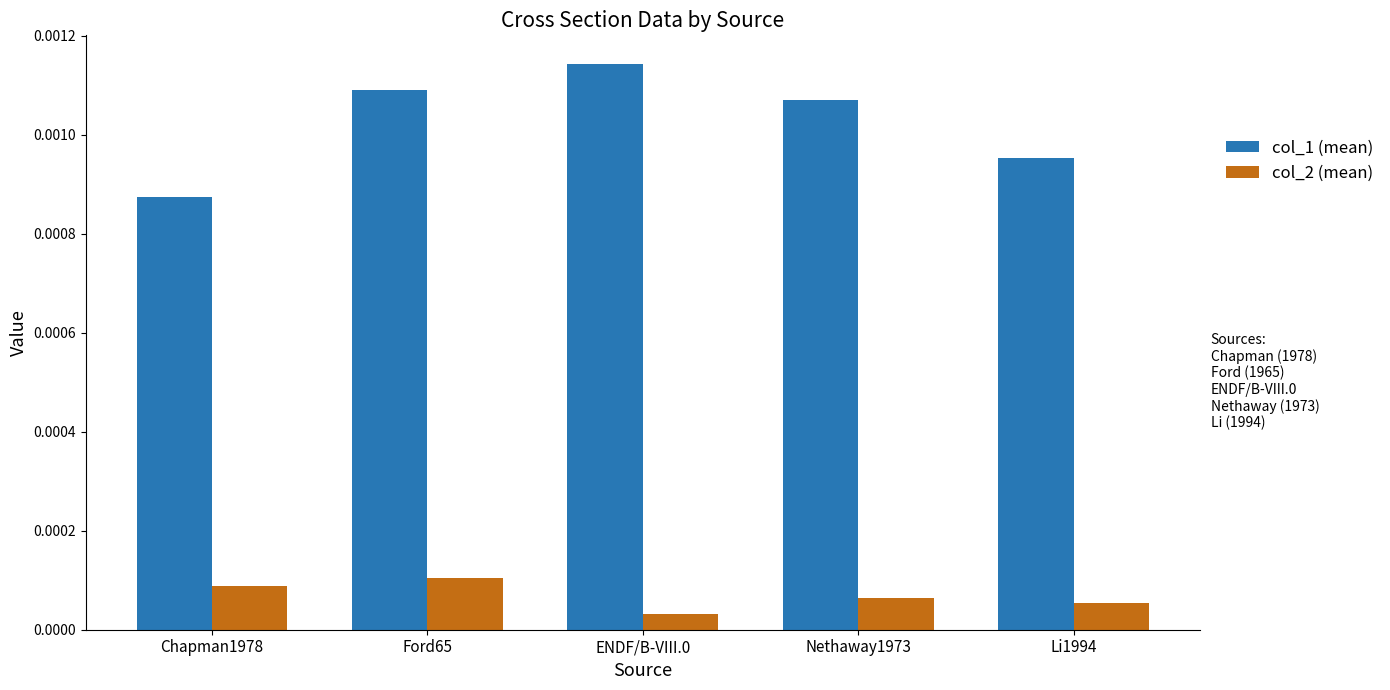

List the series in order of their overall mean, lowest first.

col_2 (mean), col_1 (mean)